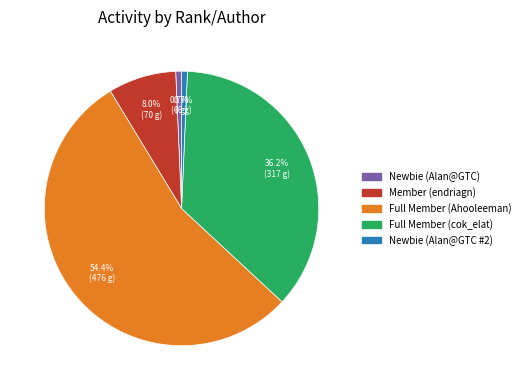

To the nearest percent, what is the average slice percentage?

20%